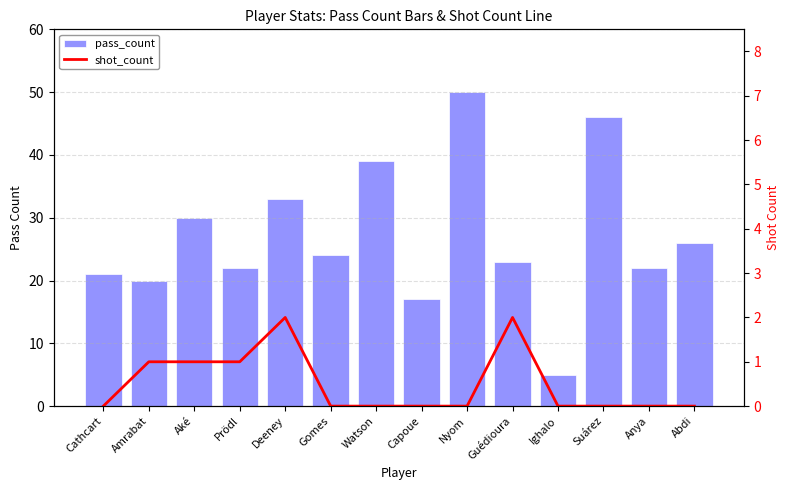

What is the greatest value displayed?

50